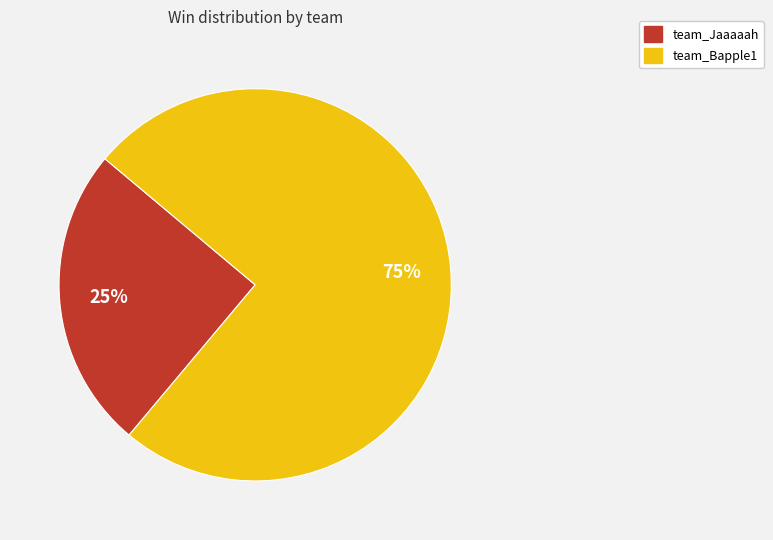

To the nearest percent, what is the difference between the team_Bapple1 and team_Jaaaaah slice percentages?

50%